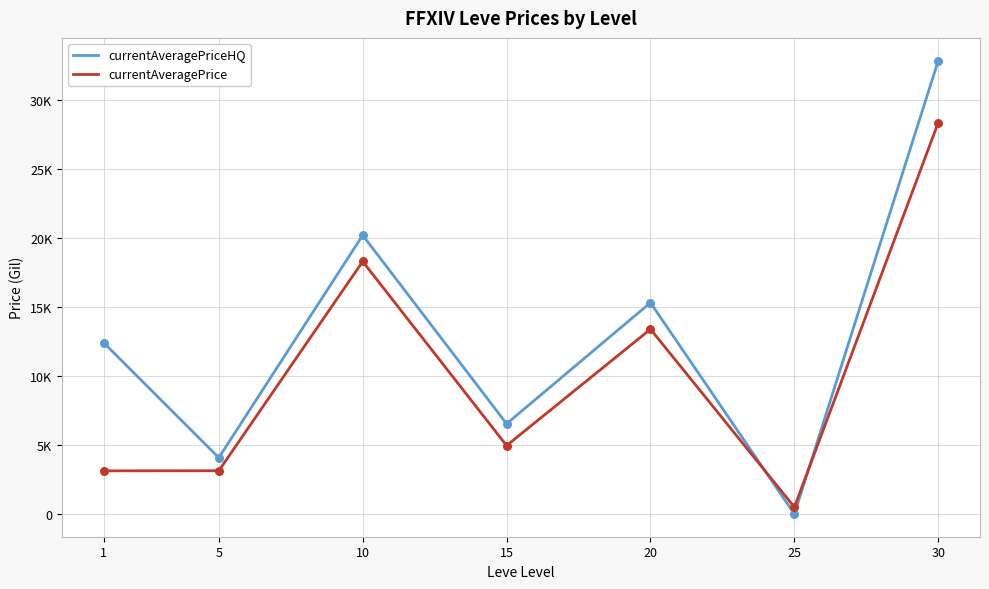

At which category is the sum across all series the highest?

30